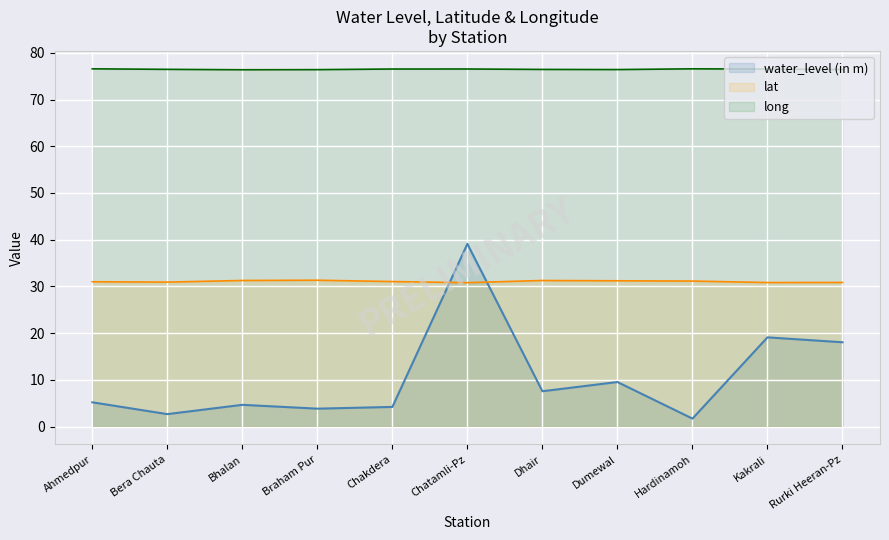

True or false: water_level (in m) has more than 2 points higher than both neighbors.

True